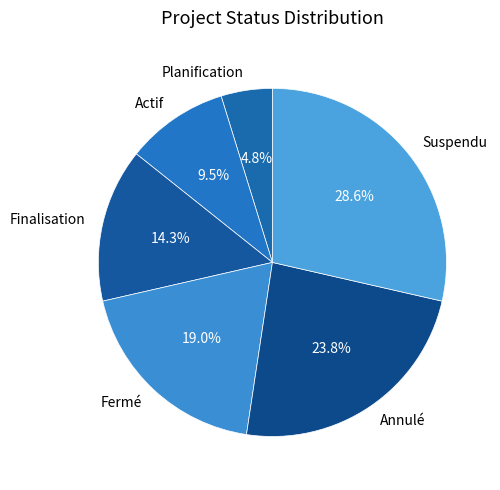

Is the sum of Suspendu and Annulé greater than half?

Yes